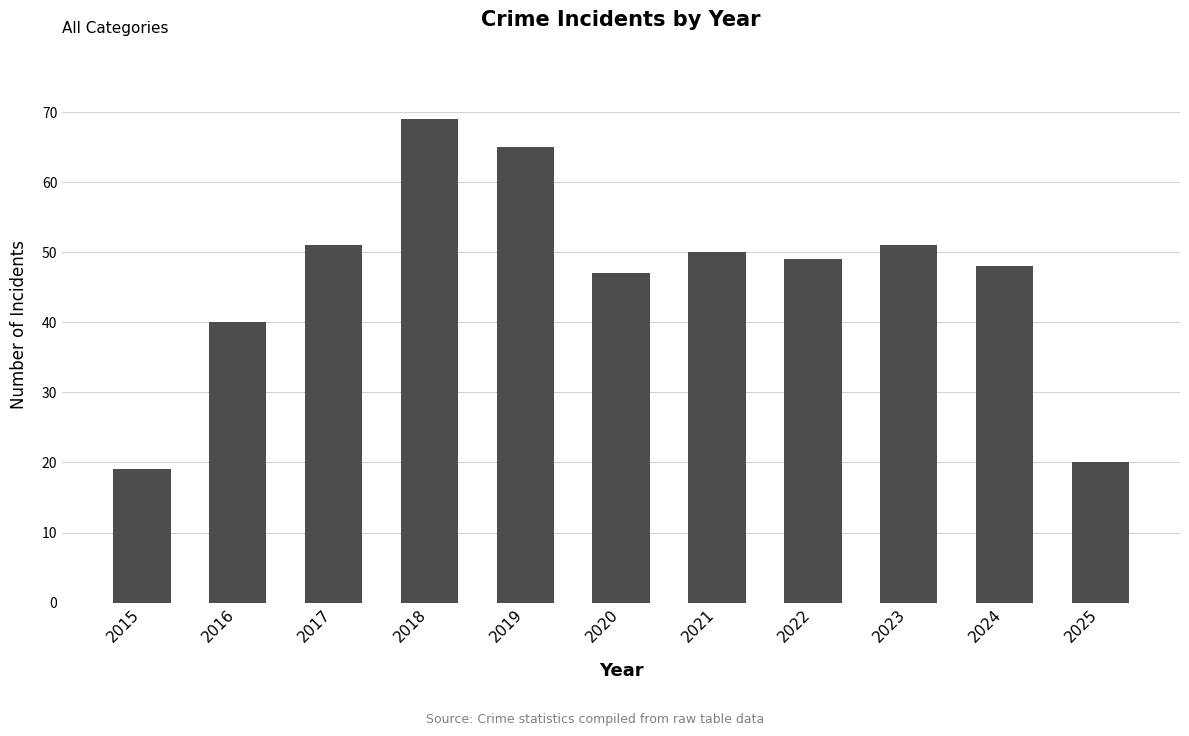

What is the greatest value displayed?

69